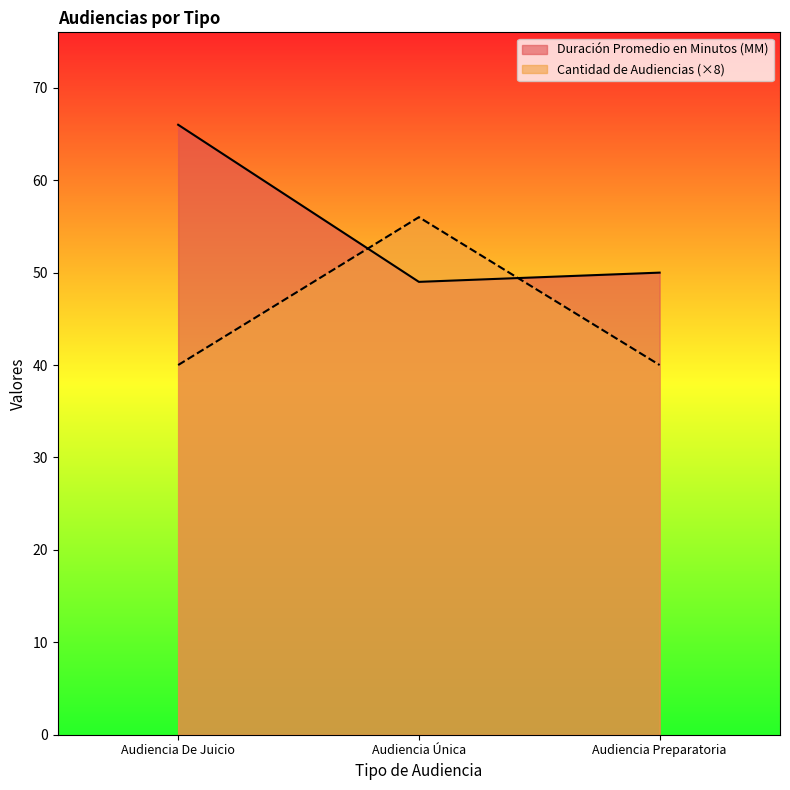

At which category is the sum across all series the highest?

Audiencia De Juicio